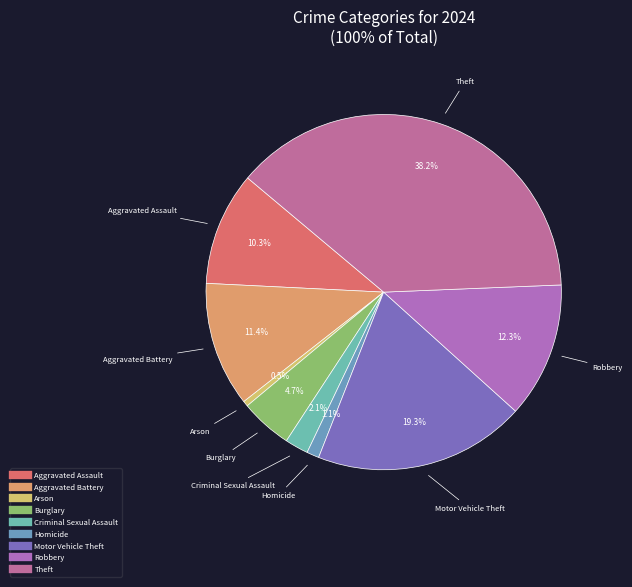

To the nearest percent, what is the combined percentage of Motor Vehicle Theft and Burglary?

24%